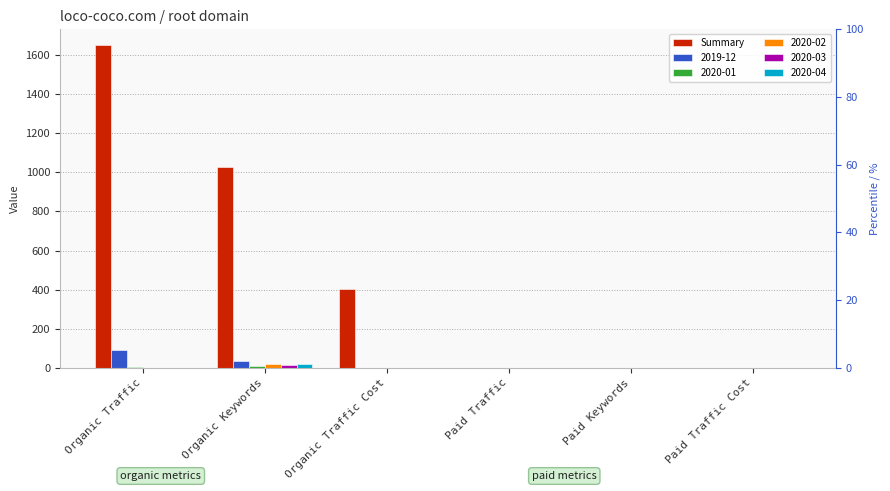

Reading right to left, transcribe all the data shown in this chart.

Paid Traffic Cost=0	Paid Keywords=0	Paid Traffic=0	Organic Traffic Cost=405	Organic Keywords=1029	Organic Traffic=1650